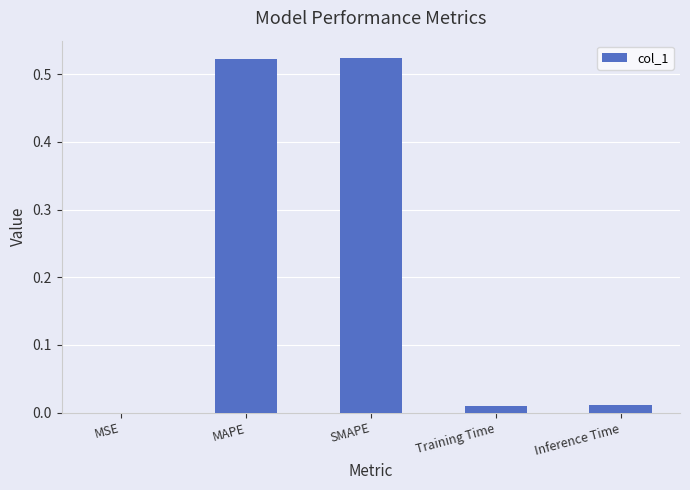

Which has a higher value, SMAPE or MSE?

SMAPE